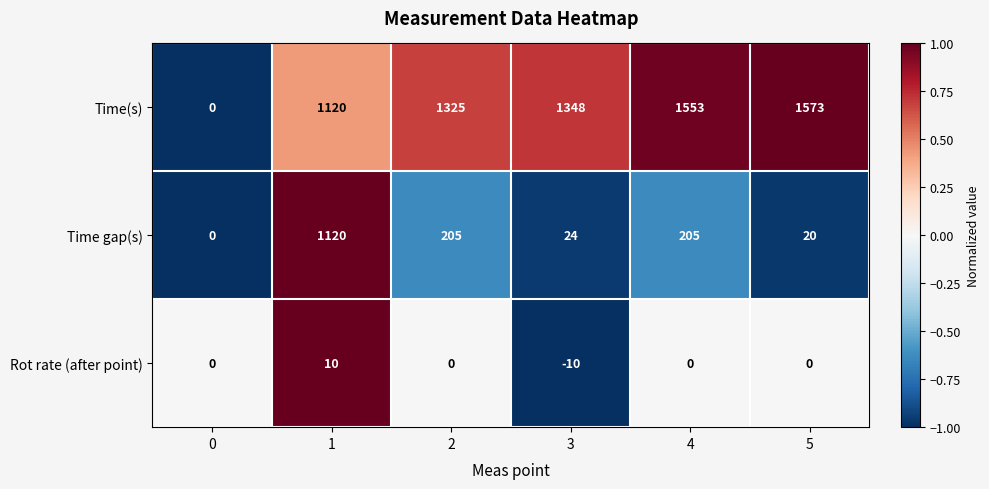

What is the sum of the Time gap(s) values at 3 and 5?

44